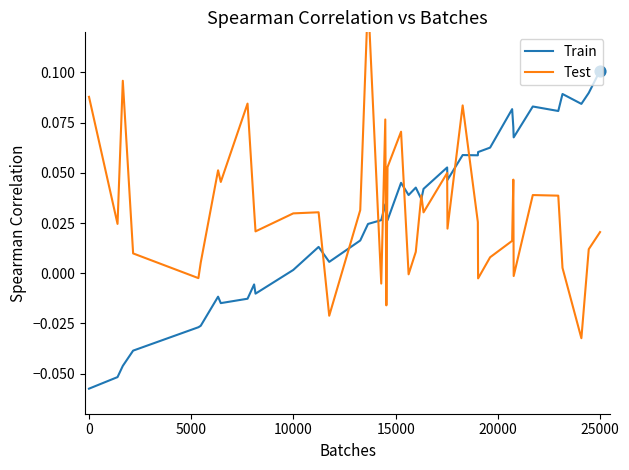

Which series has the largest Y range (max minus min)?

Test